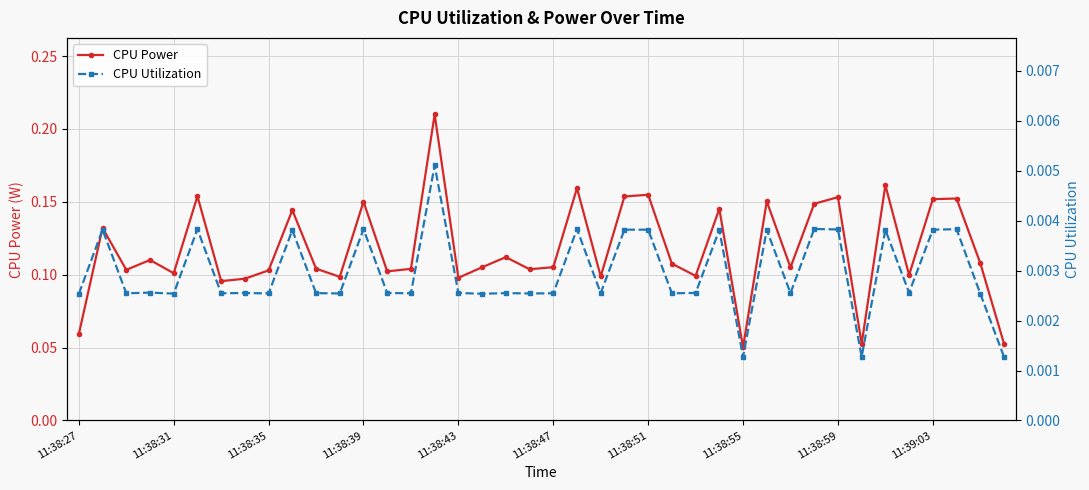

List the series in order of their peak value, highest first.

CPU Power, CPU Utilization